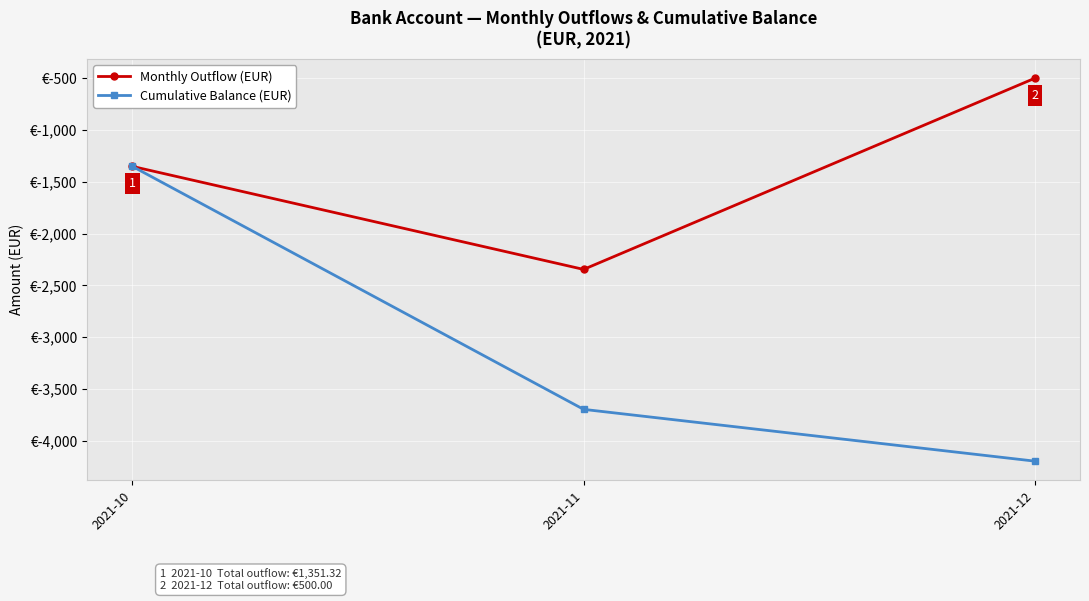

Is this an area chart (filled region under the line)?

No